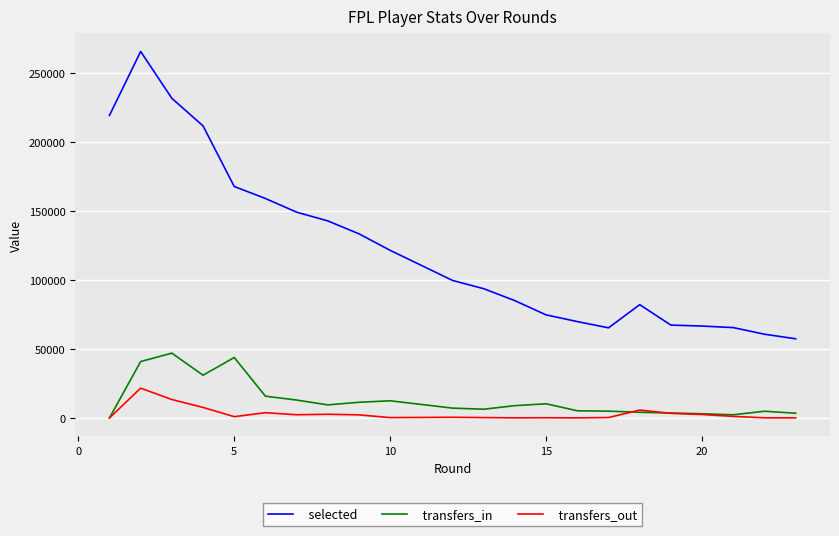

True or false: transfers_out and selected intersect in this chart.

False